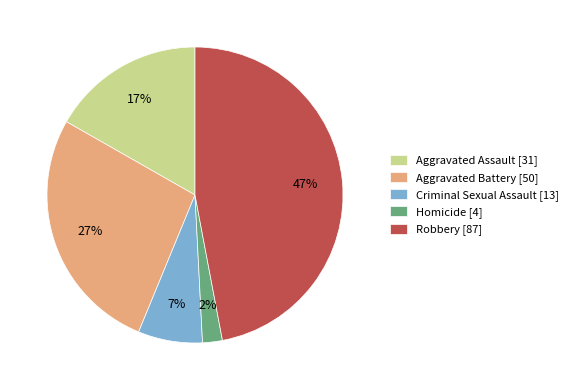

What is the smallest slice in the pie chart?

Homicide